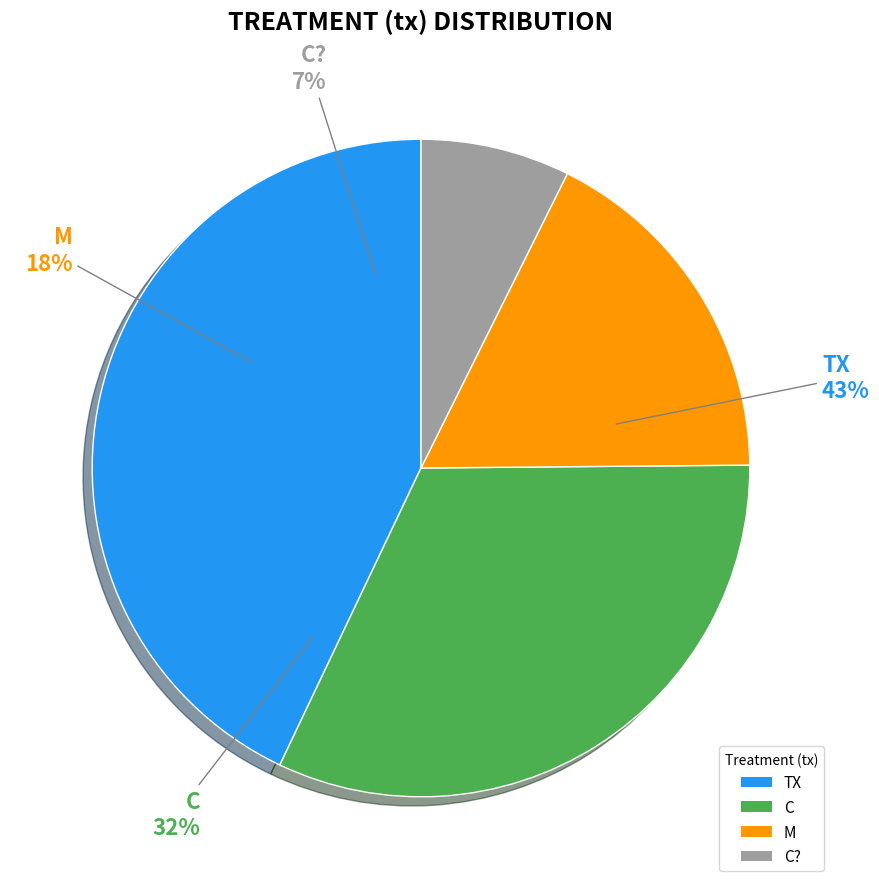

Which has a higher value, TX or C??

TX